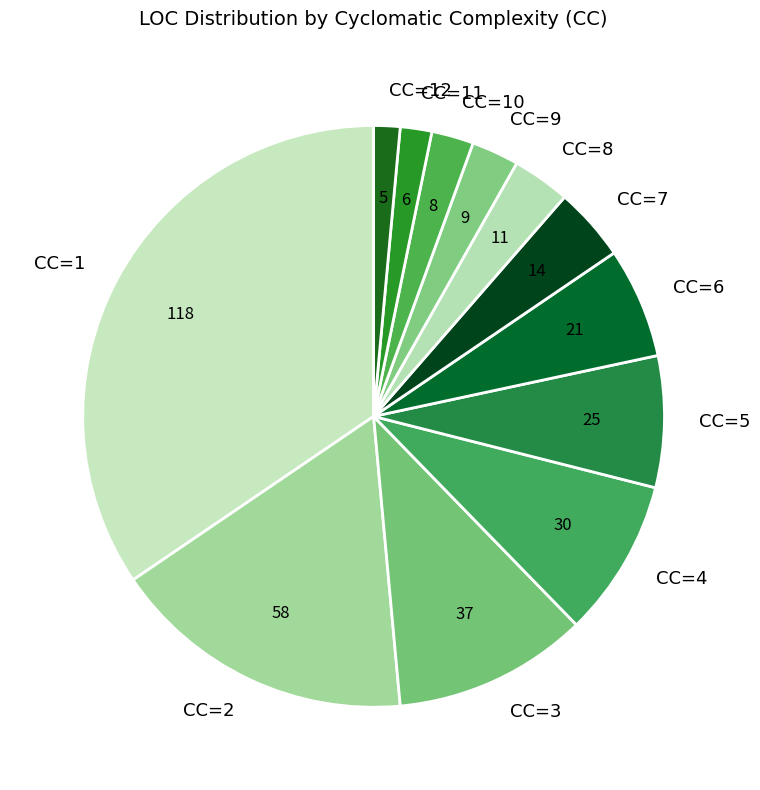

The CC=2 slice represents 26% of the pie. True or false?

False